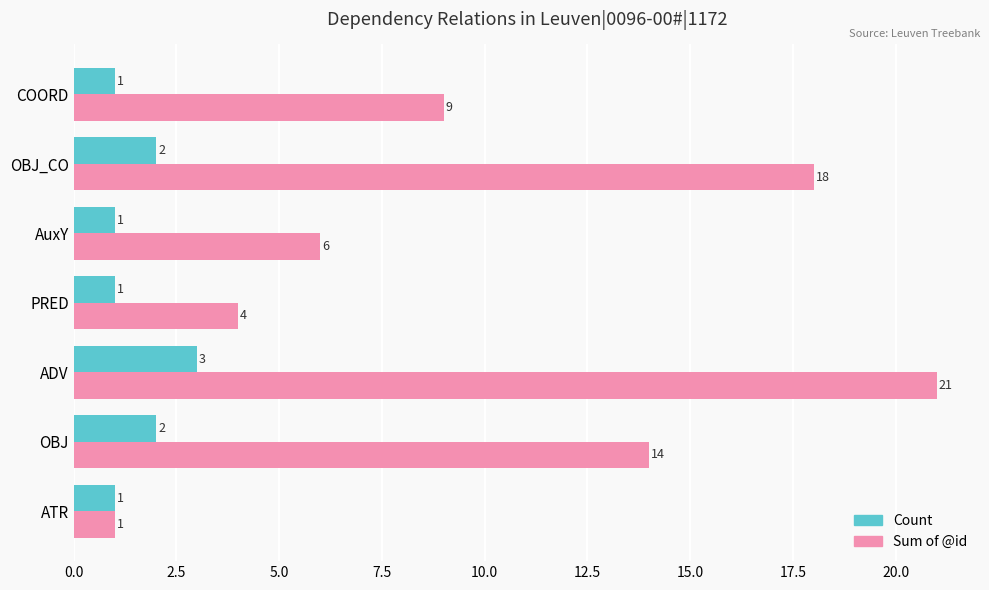

At how many categories does at least one series exceed 20?

1